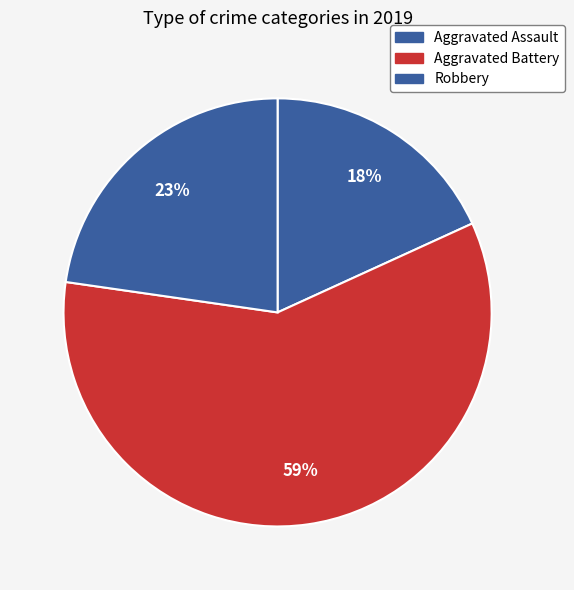

To the nearest percent, what is the combined percentage of Aggravated Assault and Aggravated Battery?

77%